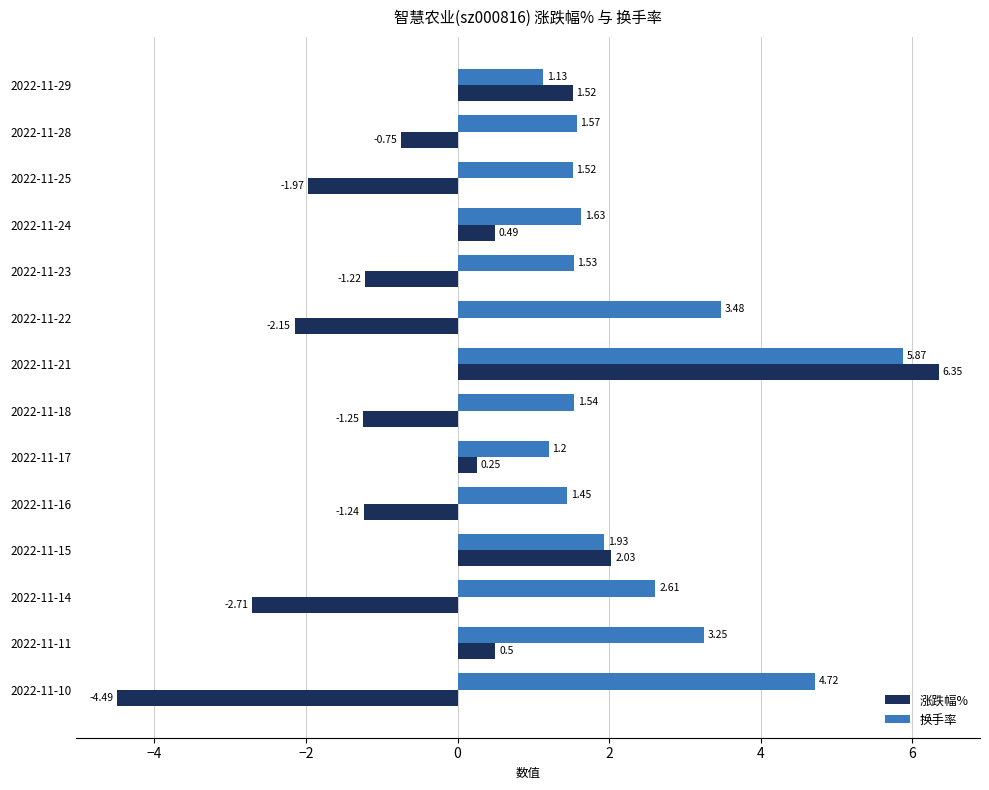

What is the sum of all 换手率 values?

33.4